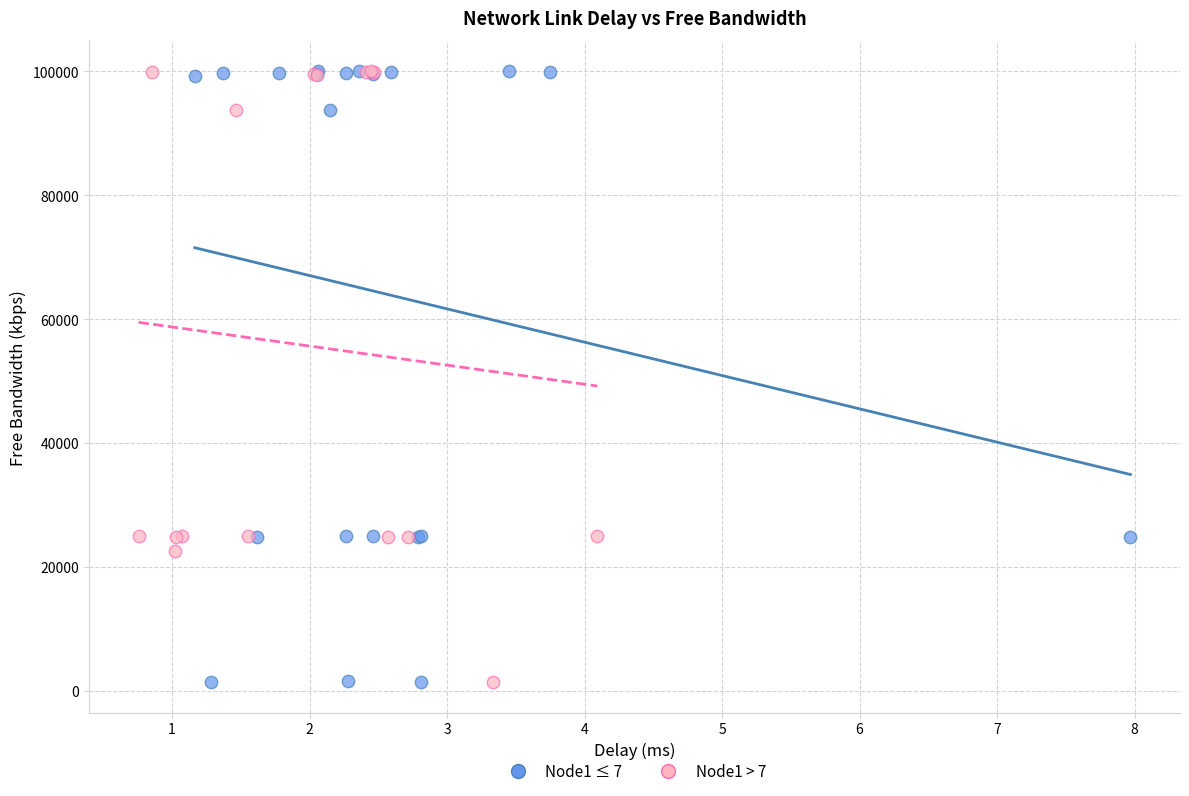

Which series has the largest Y range (max minus min)?

Node1 ≤ 7